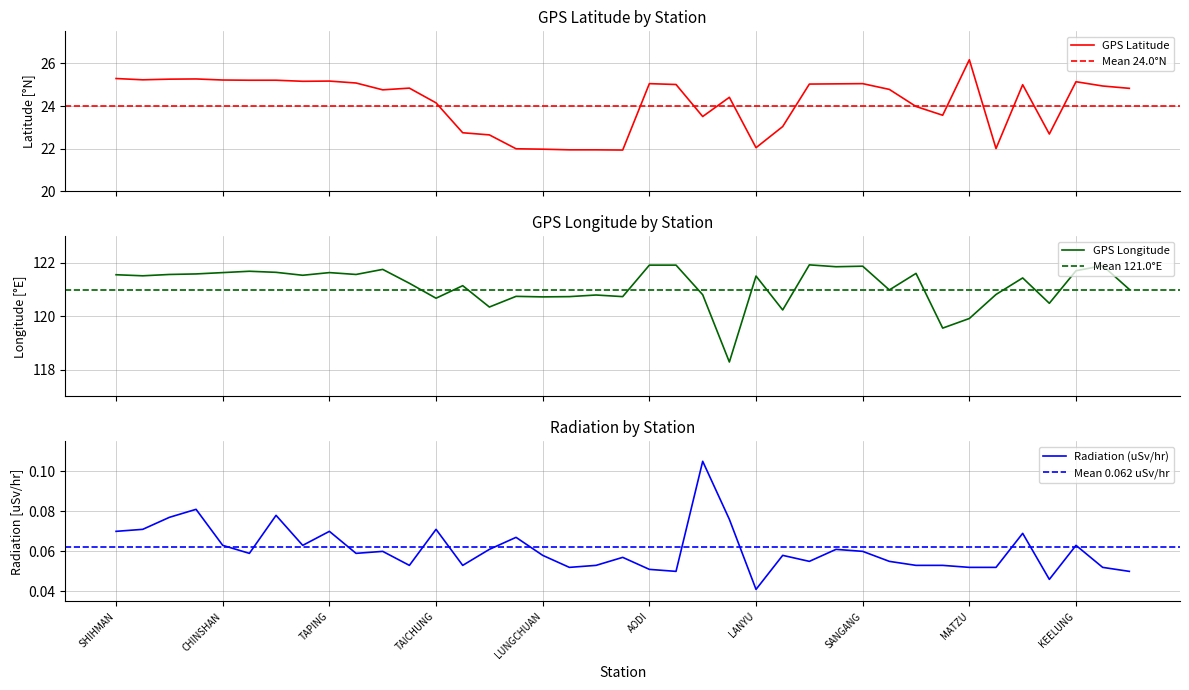

What is the sum of all GPS Latitude values?

942.4